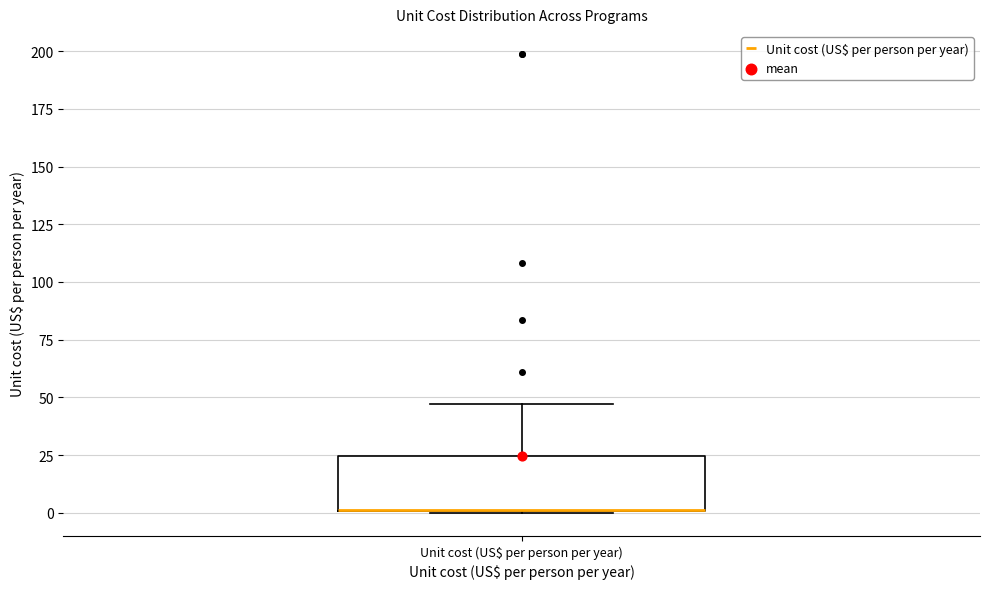

Read this box plot against the y-axis: the position of the median line, the range covered by the box, and the ends of both whiskers. The values are not printed on the chart, so give them approximately, as read against the axis.

median 0 (drawn on the box's lower edge), box 0 to 25, whiskers 0 to 45